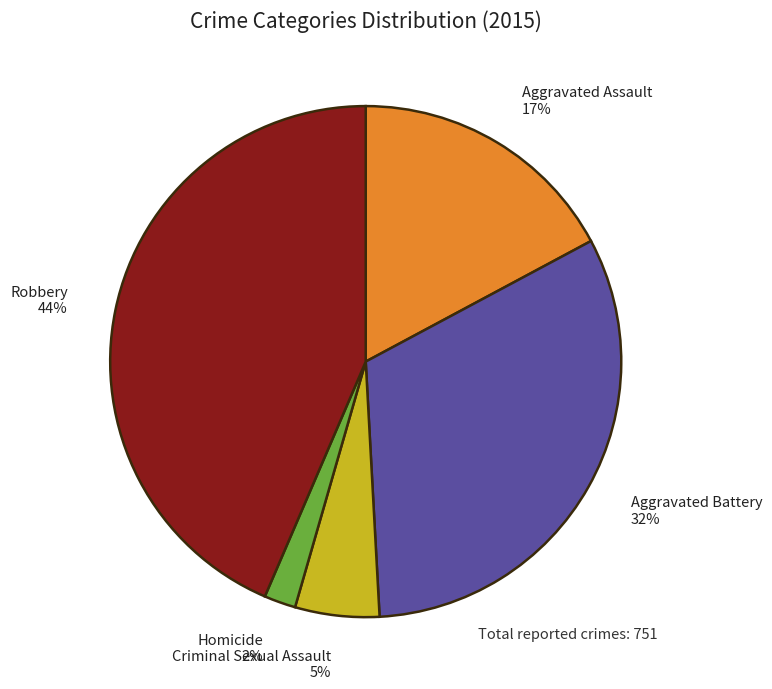

To the nearest percent, what is the difference between the largest and smallest slice percentages?

42%